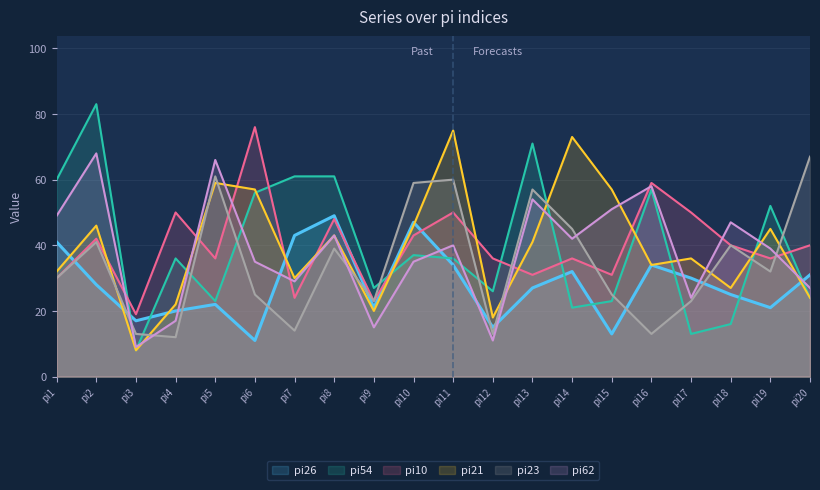

Does the chart display data point markers on the line(s)?

No